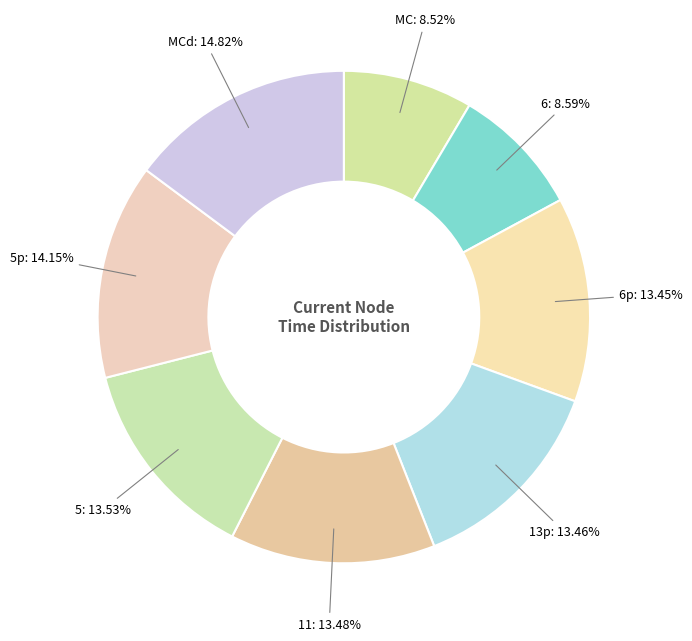

Does MC: 8.52% represent more than half of the total?

No